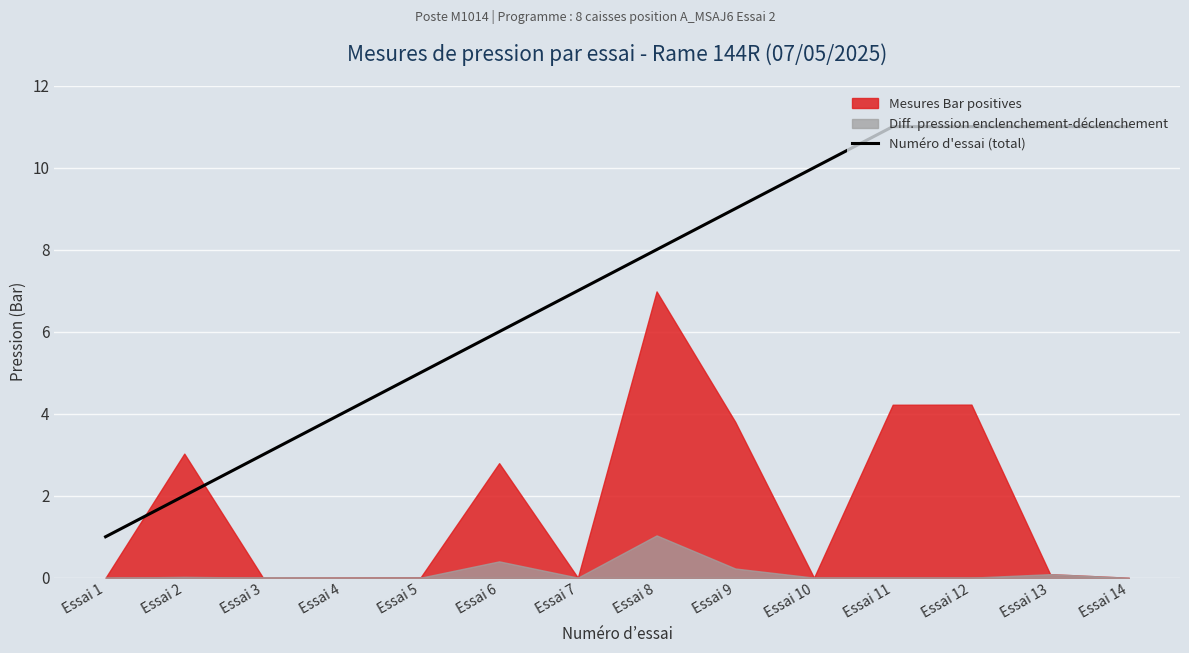

The value of Numéro d'essai (total) at Essai 12 is 5. True or false?

False